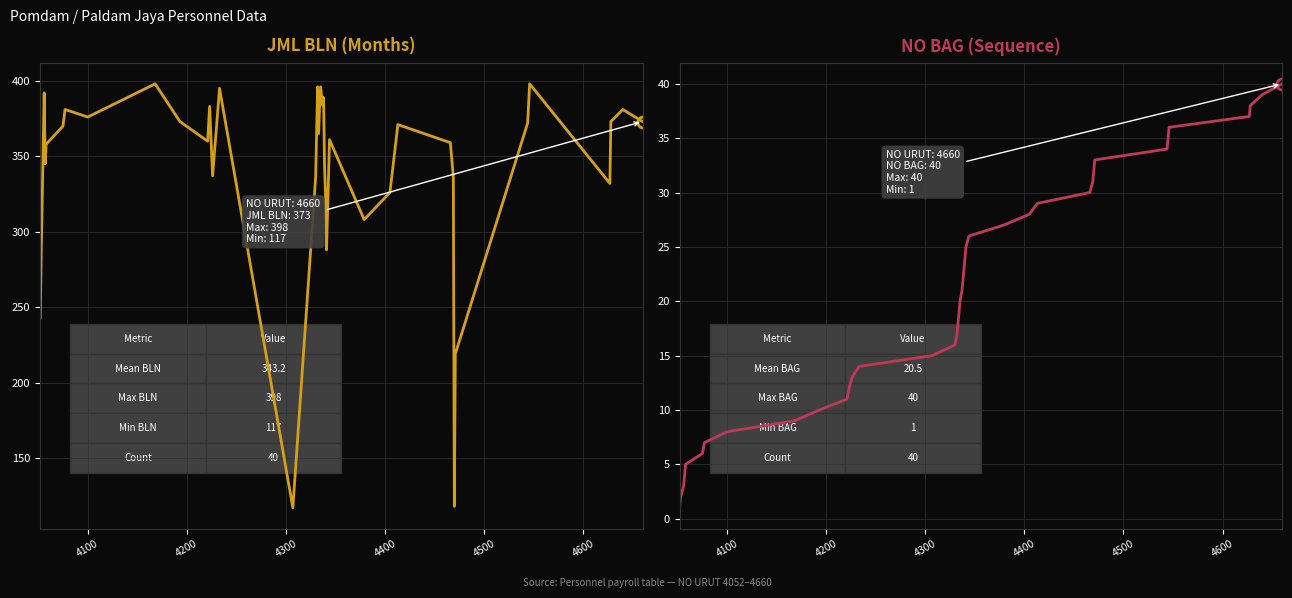

What is the difference between the second highest and minimum values in the JML BLN series?

281